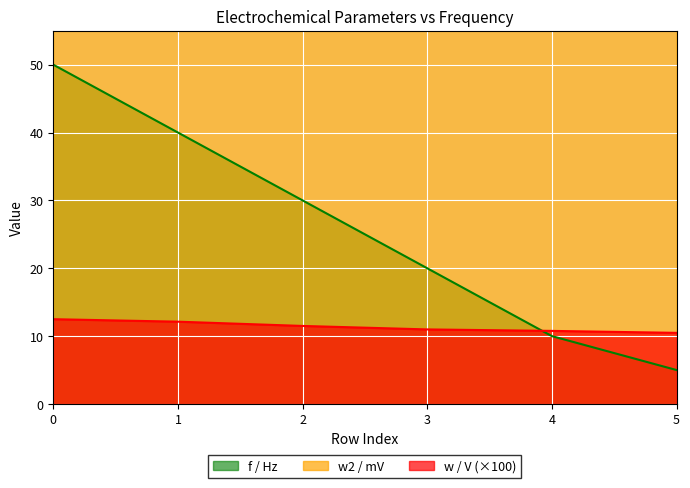

List the series in order of their peak value, highest first.

w2 / mV, f / Hz, w / V